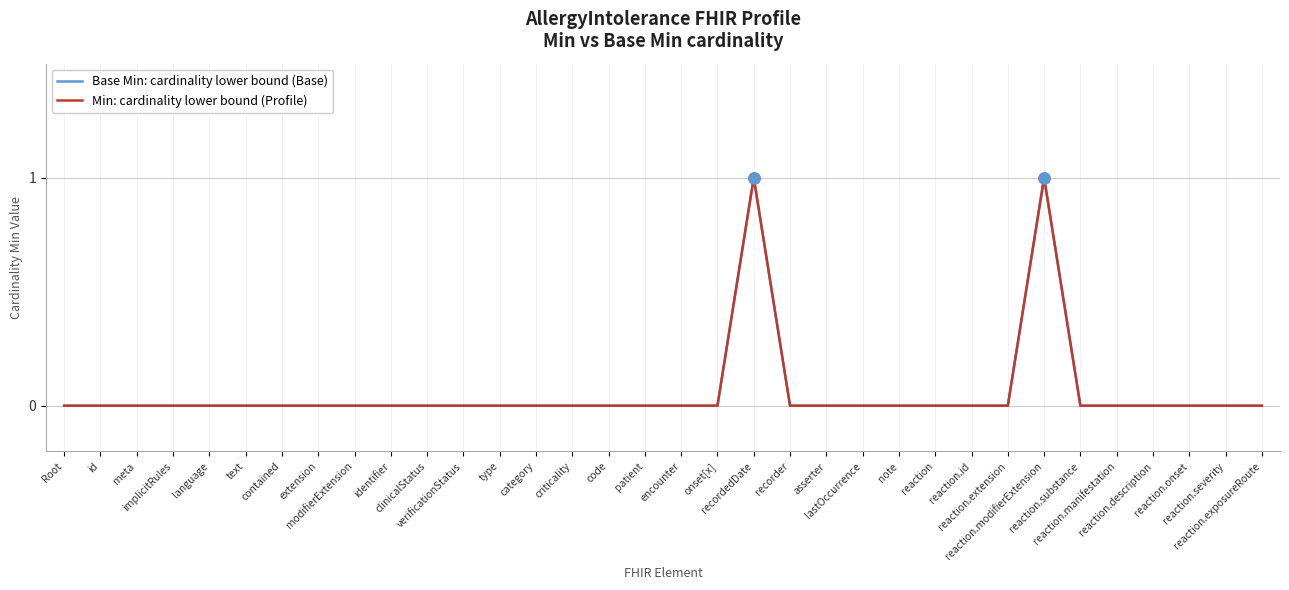

Count the Base Min: cardinality lower bound (Base) values in the range 0 to 1.

34